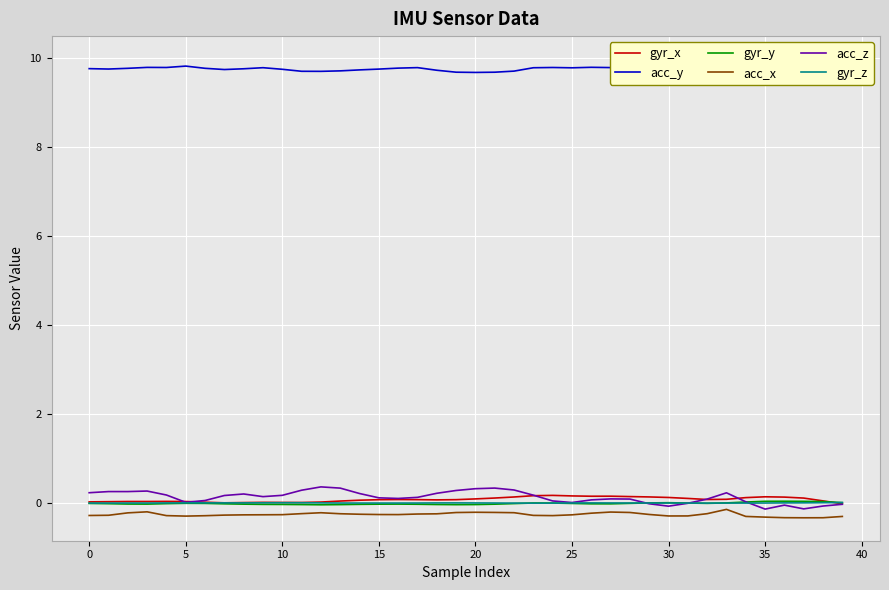

What is the average value of the acc_x series?

-0.3